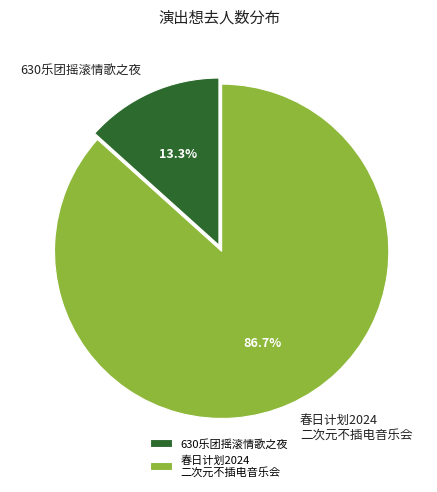

What is the largest slice in the pie chart?

春日计划2024 二次元不插电音乐会